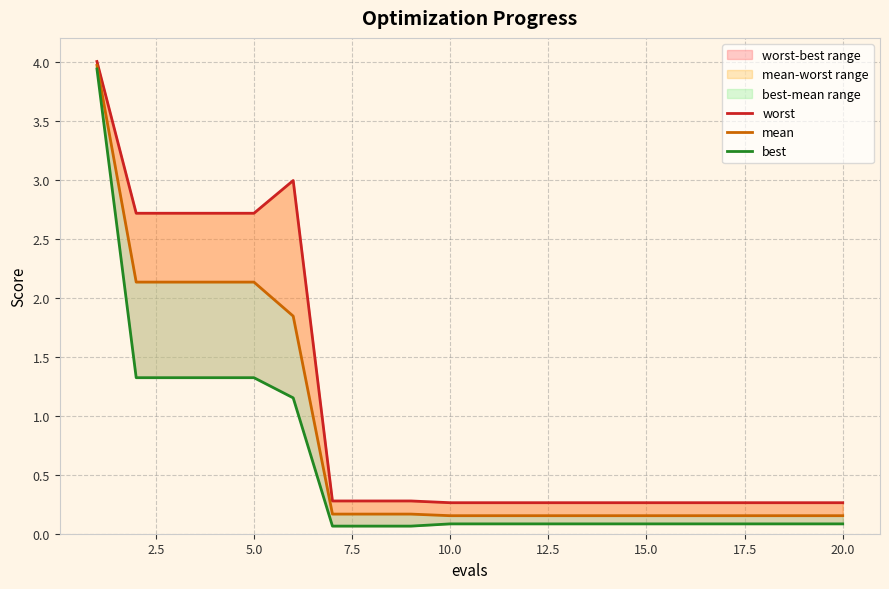

What is the total value across all series at 10.0?

0.5